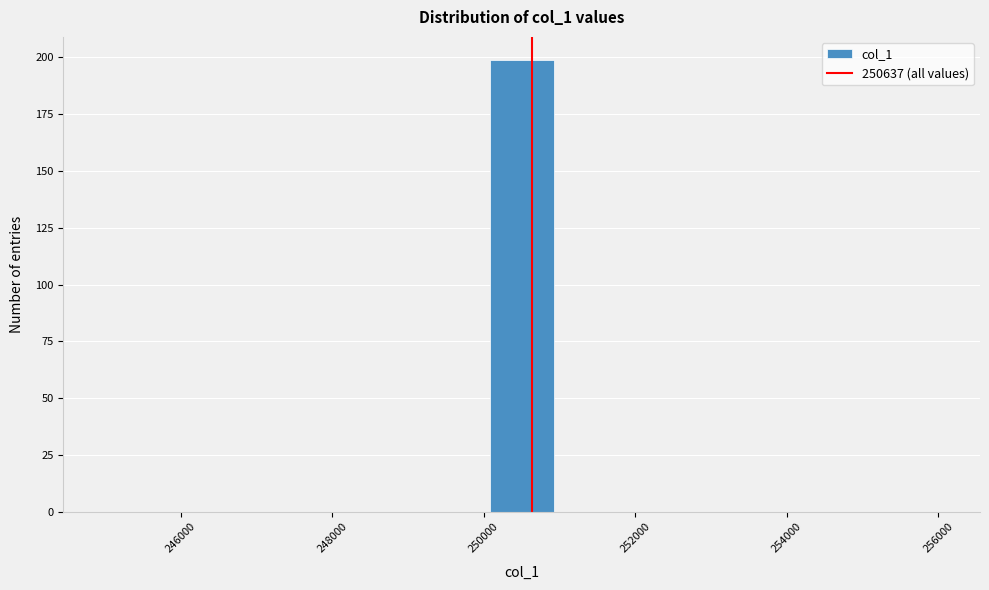

Reading left to right, transcribe this chart: for each bar, give the range it covers on the x-axis and its height. Neither the bar edges nor the heights are printed on the chart, so give them approximately, as read against the axes.

245000 to 245800: 0
245800 to 246600: 0
246600 to 247600: 0
247600 to 248400: 0
248400 to 249200: 0
249200 to 250000: 0
250000 to 251000: 200
251000 to 251800: 0
251800 to 252600: 0
252600 to 253400: 0
253400 to 254400: 0
254400 to 255200: 0
255200 to 256000: 0